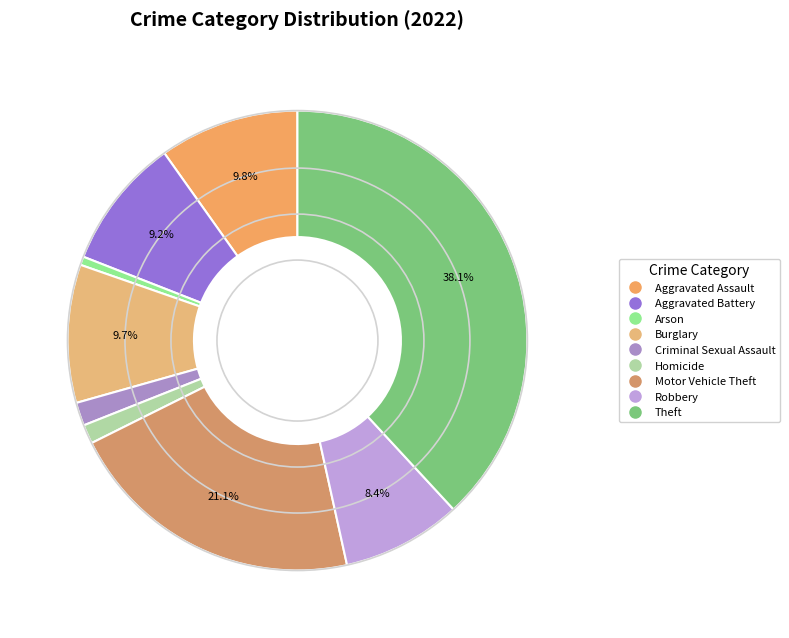

What percentage do Theft and Aggravated Assault together represent?

48.0%